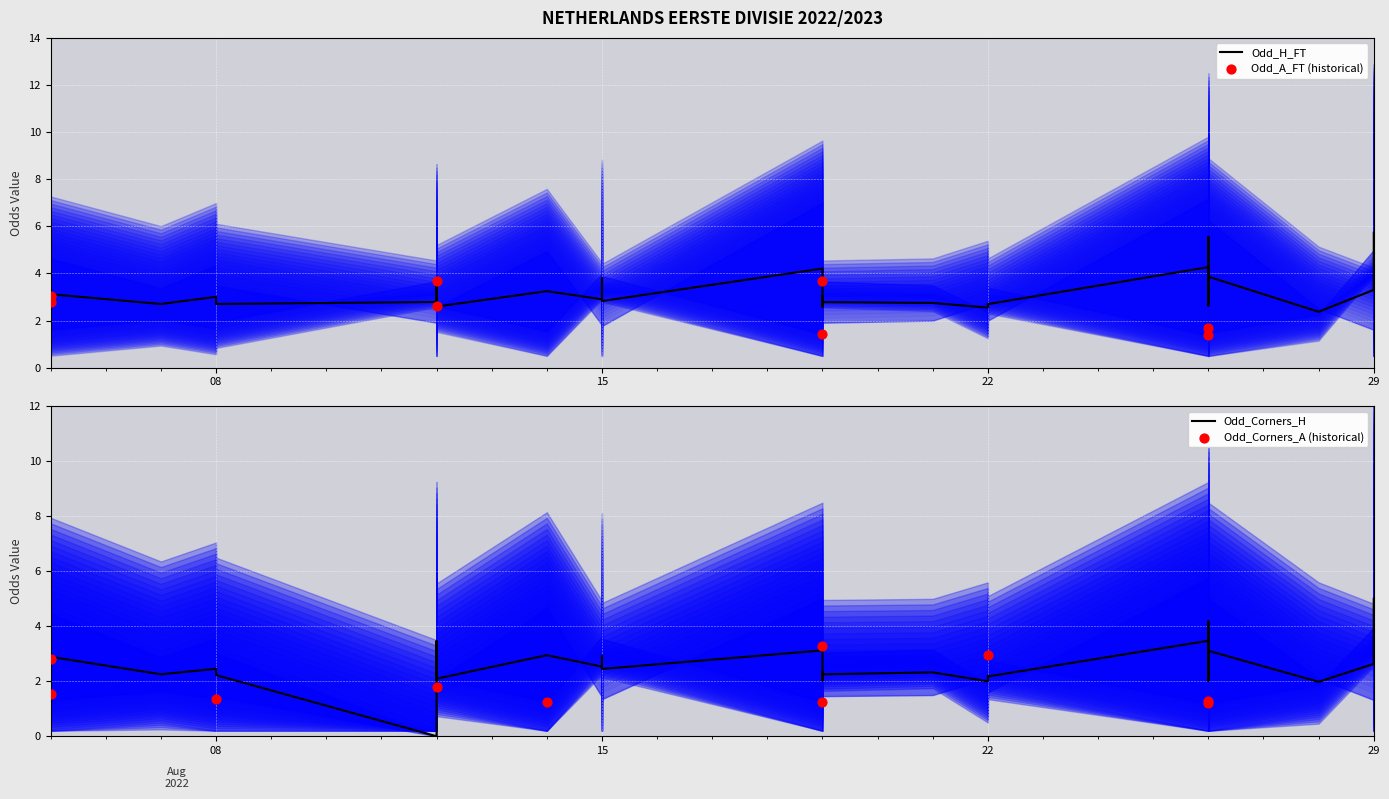

Which series contains the lowest Y value?

Odd_Corners_H